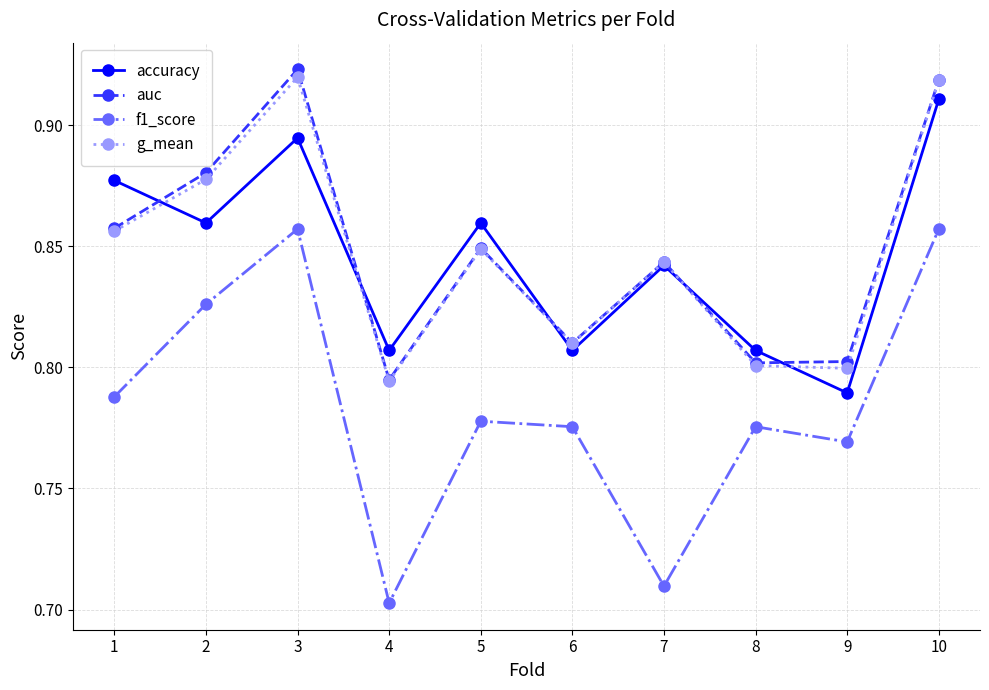

What is the total value across all series at 2?

3.4